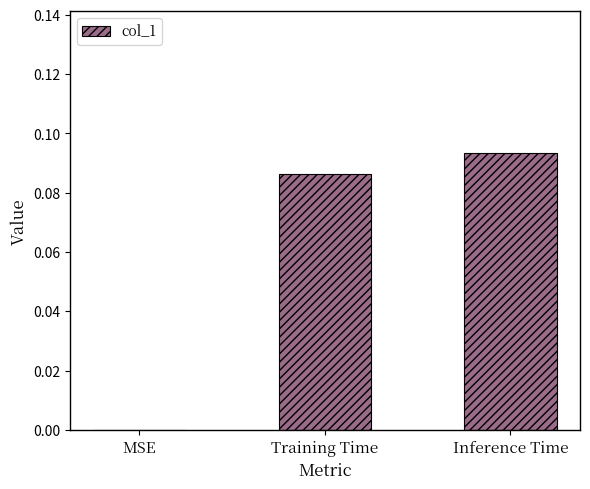

At which category does the chart reach its peak across all series?

Inference Time